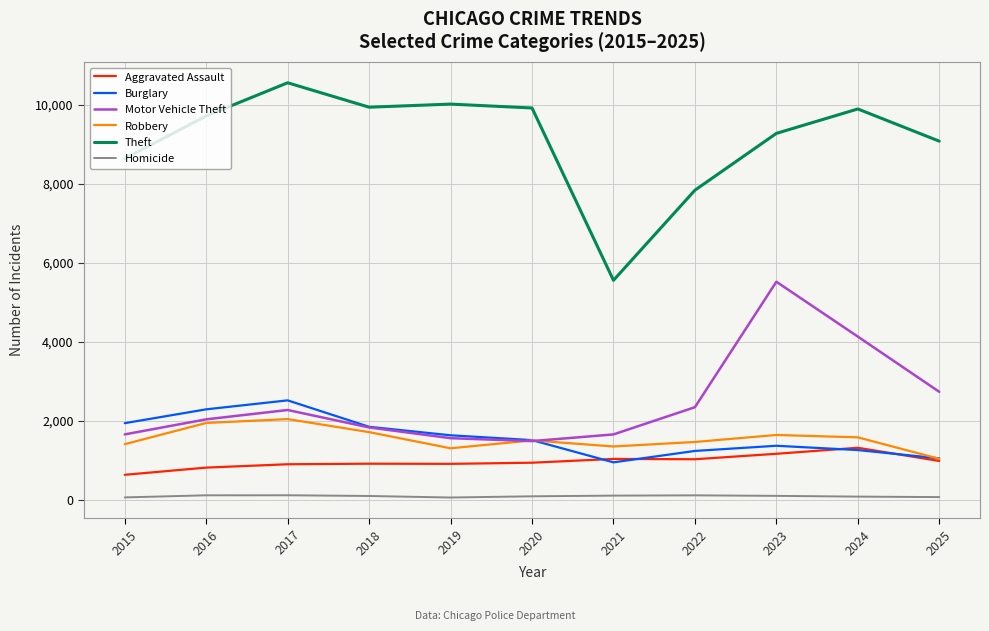

True or false: Theft and Homicide cross at least once.

False